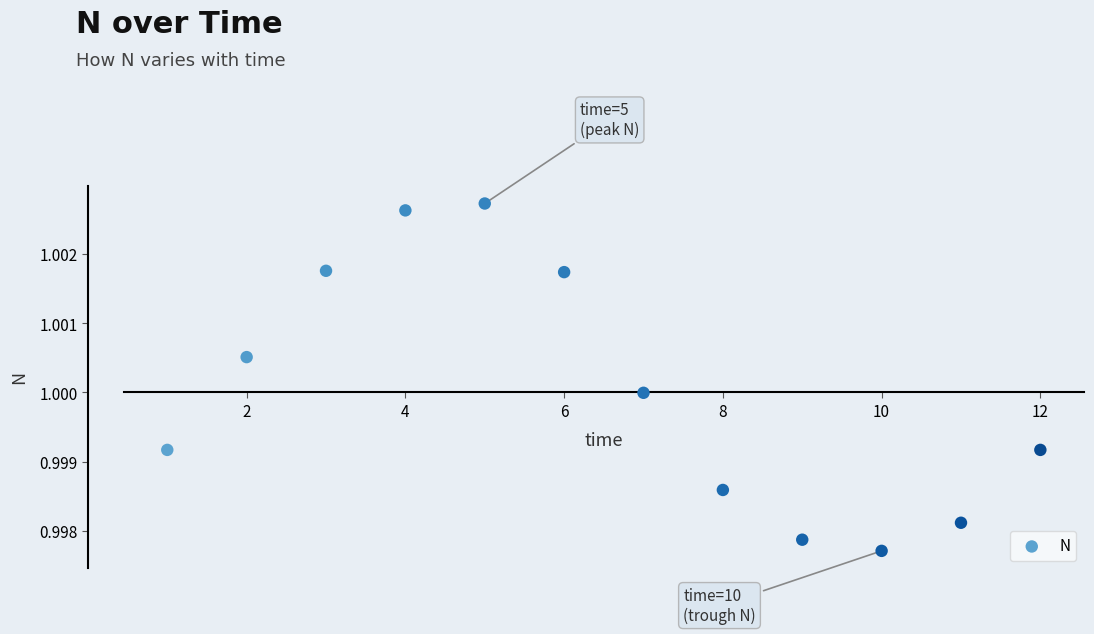

What is the average X value?

6.5